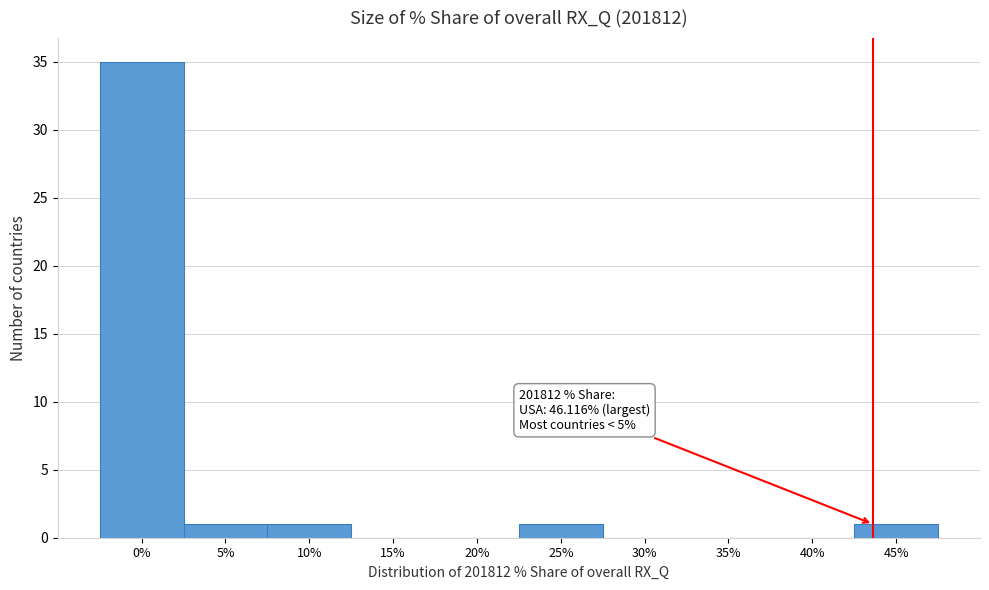

Reading left to right, transcribe all the data shown in this chart.

0%=35	5%=1	10%=1	15%=0	20%=0	25%=1	30%=0	35%=0	40%=0	45%=1